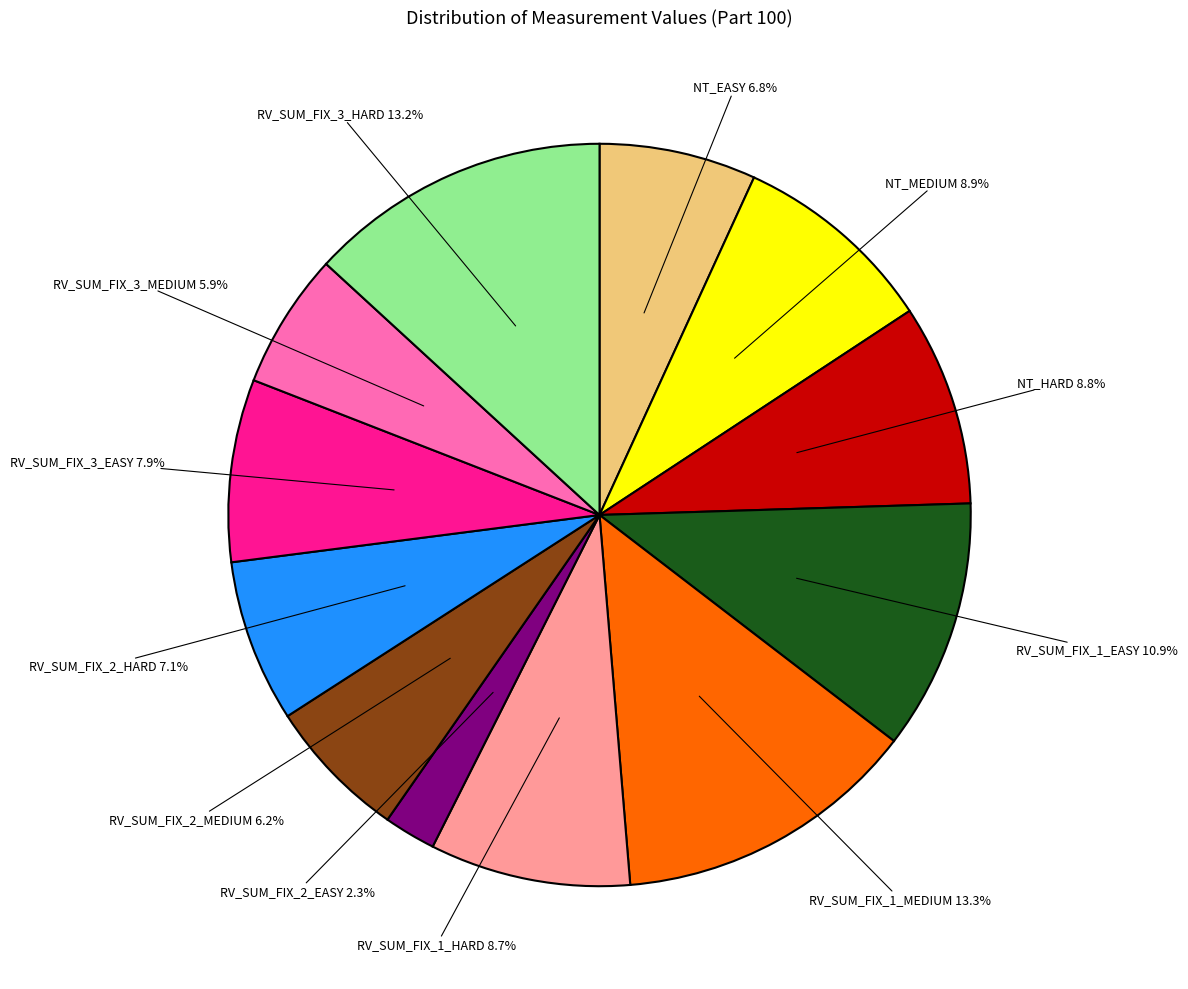

What is the change in value from NT_MEDIUM to RV_SUM_FIX_2_MEDIUM?

-99